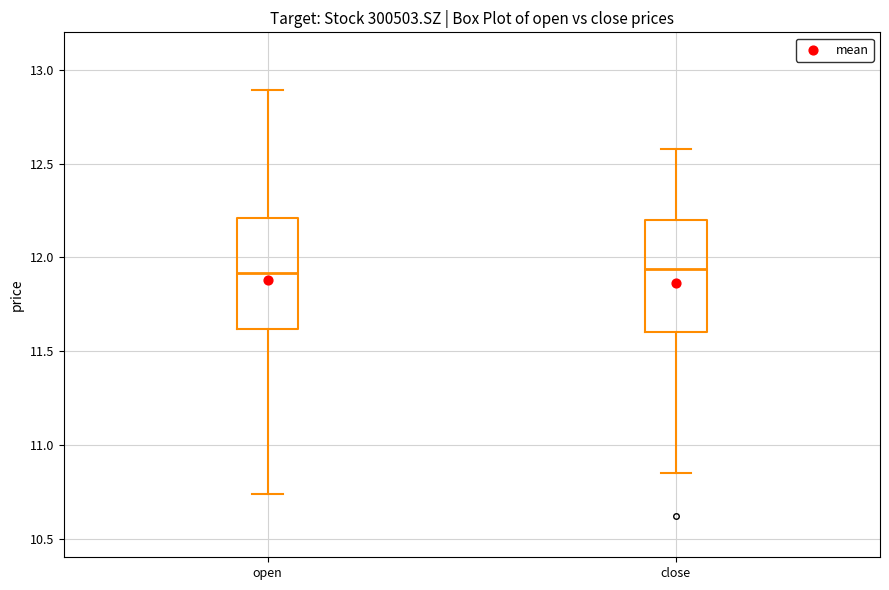

Reading left to right, transcribe this box plot: for each box, give where its median line is, the range the box spans, and where its two whiskers end, as read against the y-axis. The values are not printed on the chart, so give them approximately, as read against the axis.

open: median 11.90, box 11.60 to 12.20, whiskers 10.75 to 12.90
close: median 11.95, box 11.60 to 12.20, whiskers 10.85 to 12.60